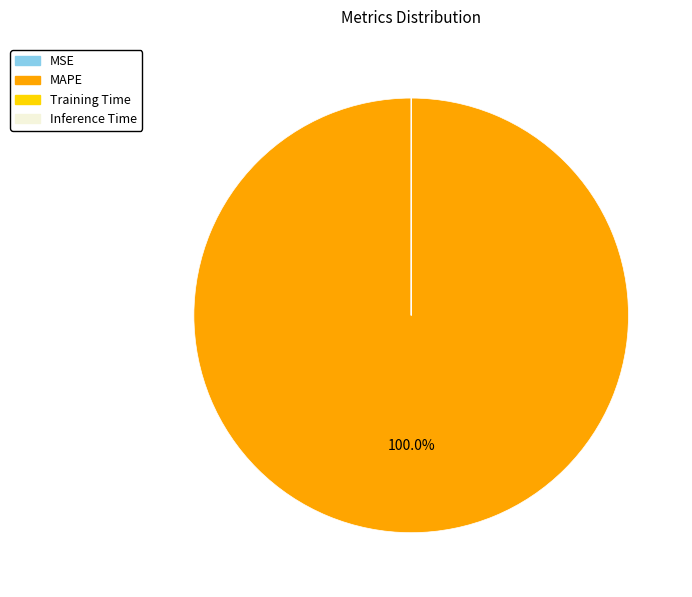

Which category accounts for the majority?

MAPE